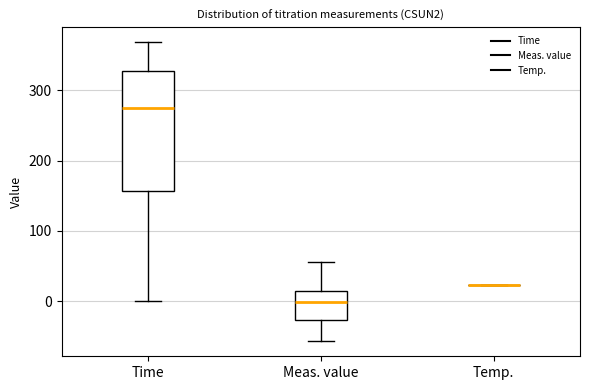

Reading left to right, transcribe this box plot: for each box, give where its median line is, the range the box spans, and where its two whiskers end, as read against the y-axis. The values are not printed on the chart, so give them approximately, as read against the axis.

Time: median 280, box 160 to 330, whiskers 0 to 370
Meas. value: median 0, box -30 to 10, whiskers -60 to 60
Temp.: box collapsed to a line at 20, whiskers 20 to 20